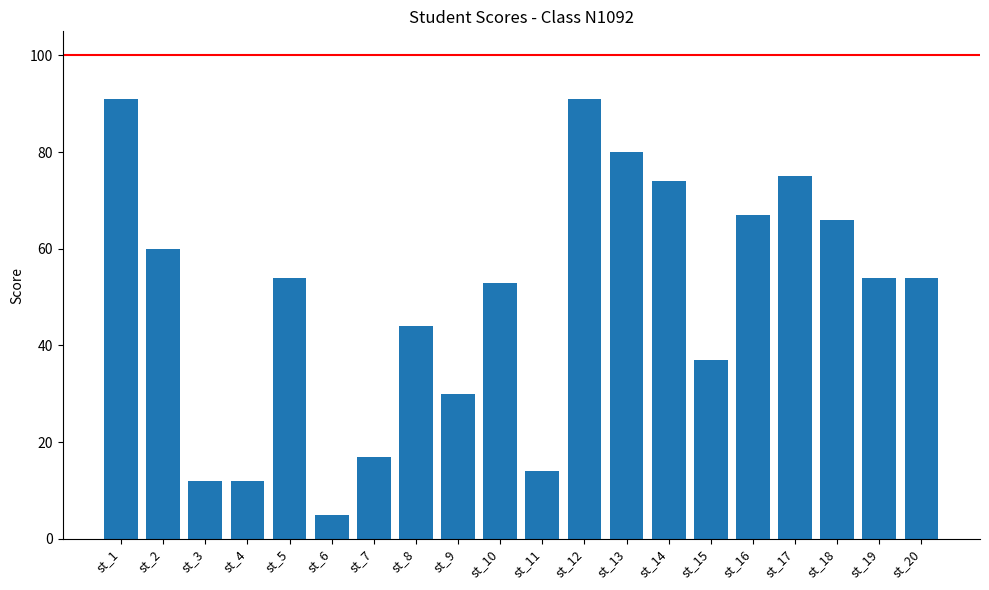

What is the difference between the maximum and minimum values?

86